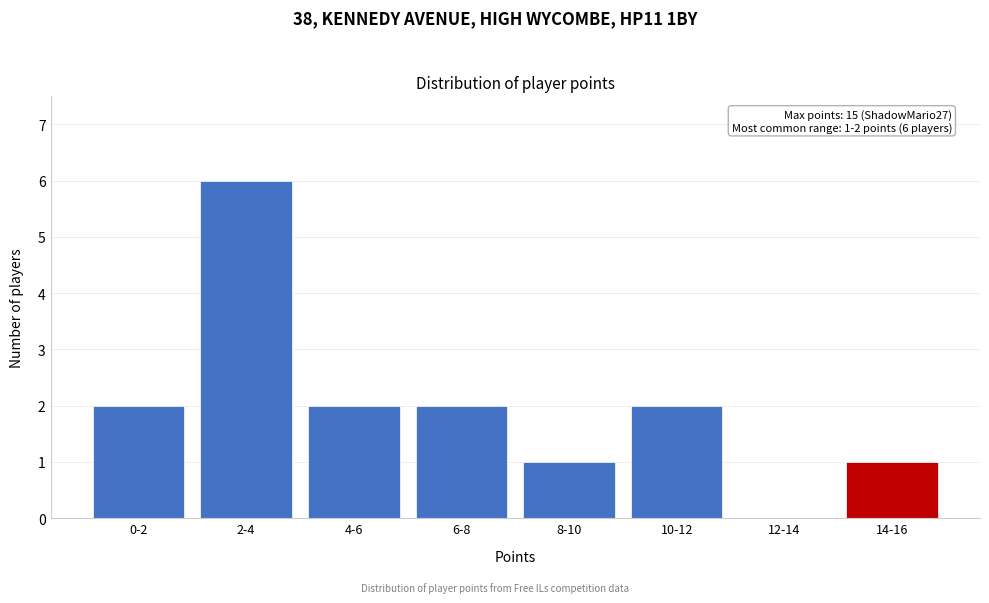

Reading left to right, list all the values displayed in this chart.

0-2=2	2-4=6	4-6=2	6-8=2	8-10=1	10-12=2	12-14=0	14-16=1